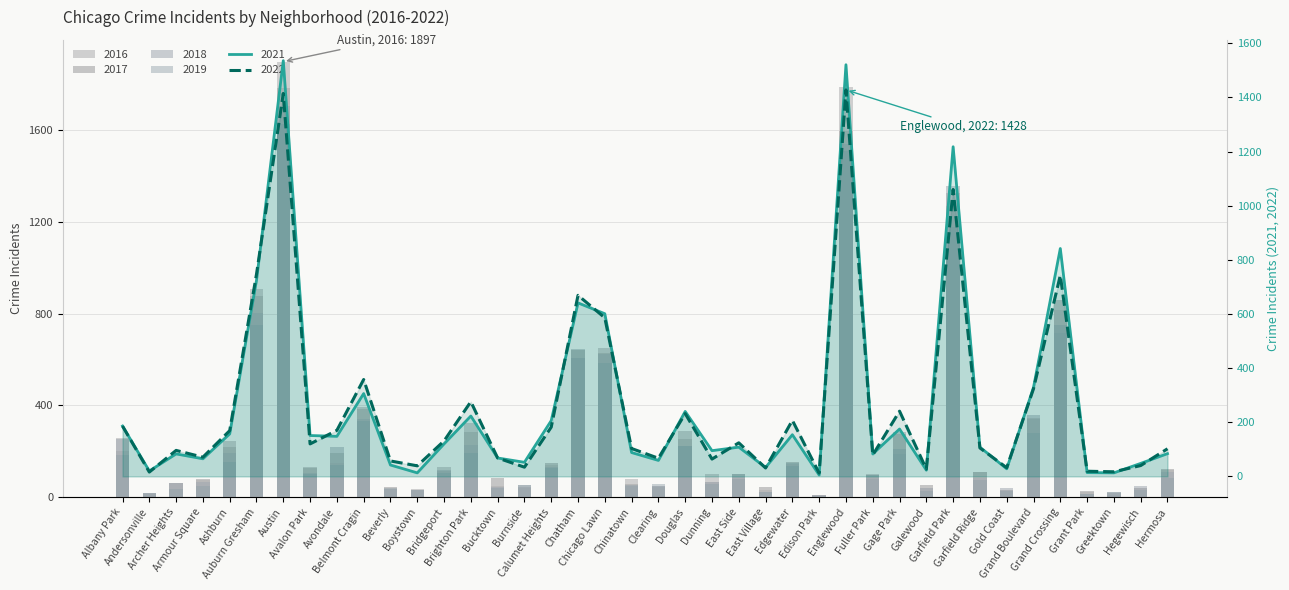

Are the bars horizontal?

No